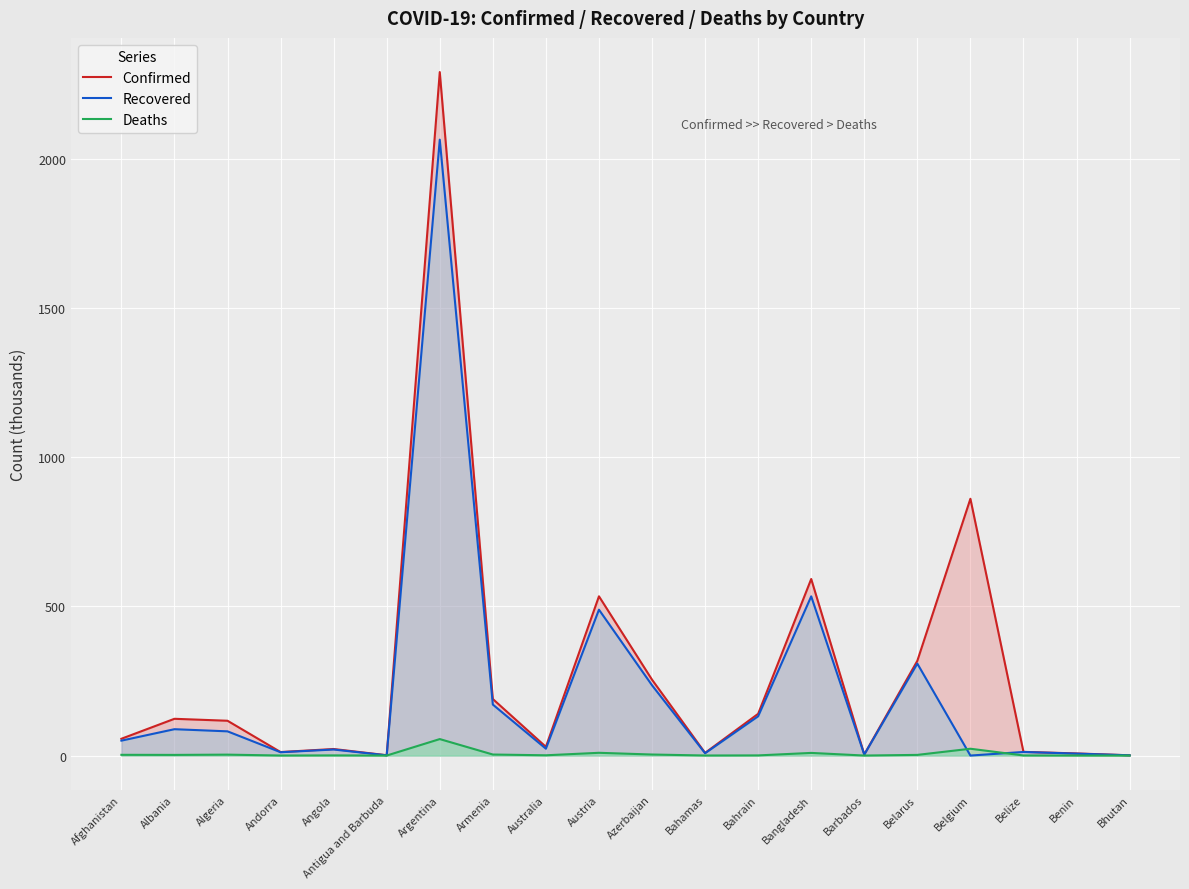

Reading right to left, list all the values displayed in this chart.

Confirmed: Bhutan=0.9	Benin=7.1	Belize=12.4	Belgium=860.7	Belarus=317.6	Barbados=3.6	Bangladesh=591.8	Bahrain=140.0	Bahamas=8.9	Azerbaijan=254.4	Austria=533.8	Australia=29.3	Armenia=189.5	Argentina=2291.1	Antigua and Barbuda=1.1	Angola=22.0	Andorra=11.7	Algeria=116.7	Albania=123.2	Afghanistan=56.3
Recovered: Bhutan=0.9	Benin=6.5	Belize=12.1	Belgium=0.0	Belarus=308.2	Barbados=3.4	Bangladesh=533.6	Bahrain=131.6	Bahamas=7.8	Azerbaijan=235.6	Austria=489.0	Australia=23.0	Armenia=170.9	Argentina=2064.5	Antigua and Barbuda=0.8	Angola=20.2	Andorra=11.1	Algeria=81.2	Albania=88.3	Afghanistan=50.0
Deaths: Bhutan=0.0	Benin=0.1	Belize=0.3	Belgium=22.9	Belarus=2.2	Barbados=0.0	Bangladesh=8.9	Bahrain=0.5	Bahamas=0.2	Azerbaijan=3.5	Austria=9.2	Australia=0.9	Armenia=3.5	Argentina=55.2	Antigua and Barbuda=0.0	Angola=0.5	Andorra=0.1	Algeria=3.1	Albania=2.2	Afghanistan=2.5